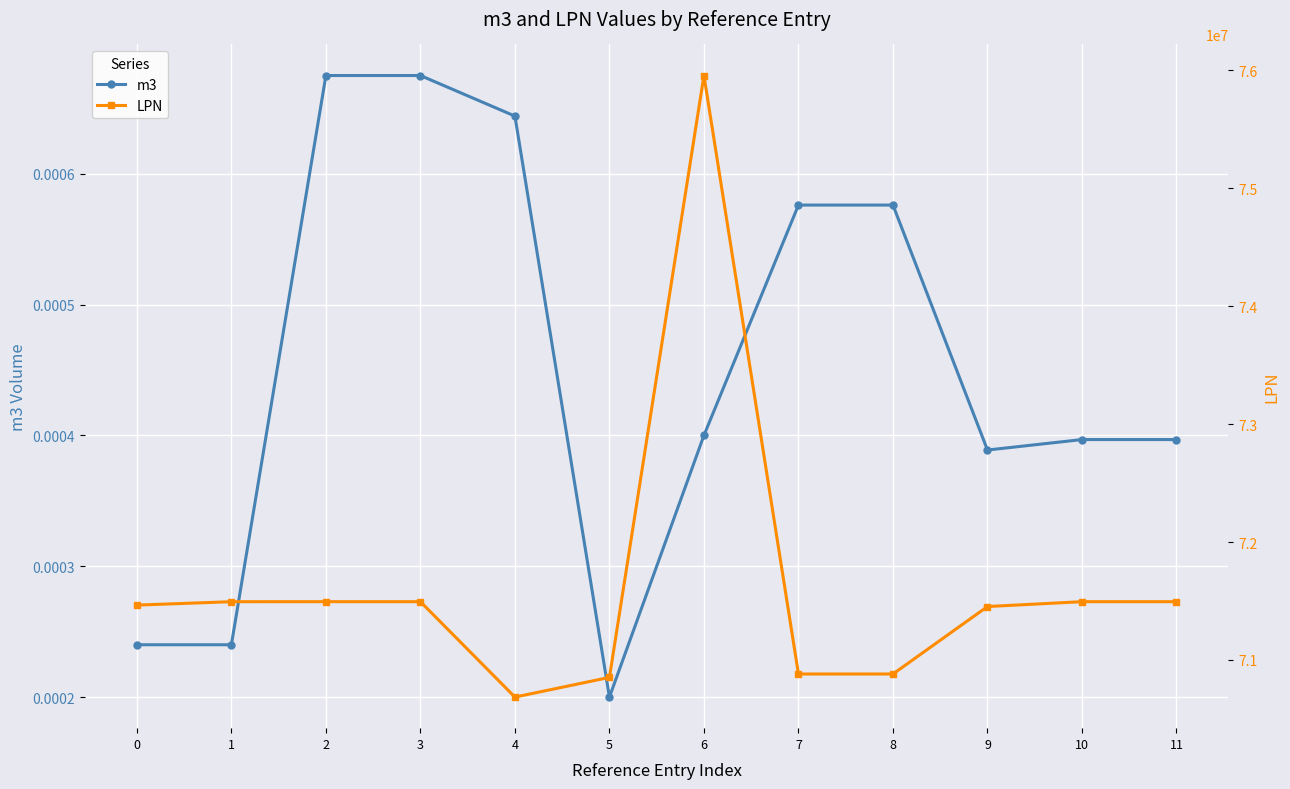

The m3 series shows 0.0 at 9. True or false?

False